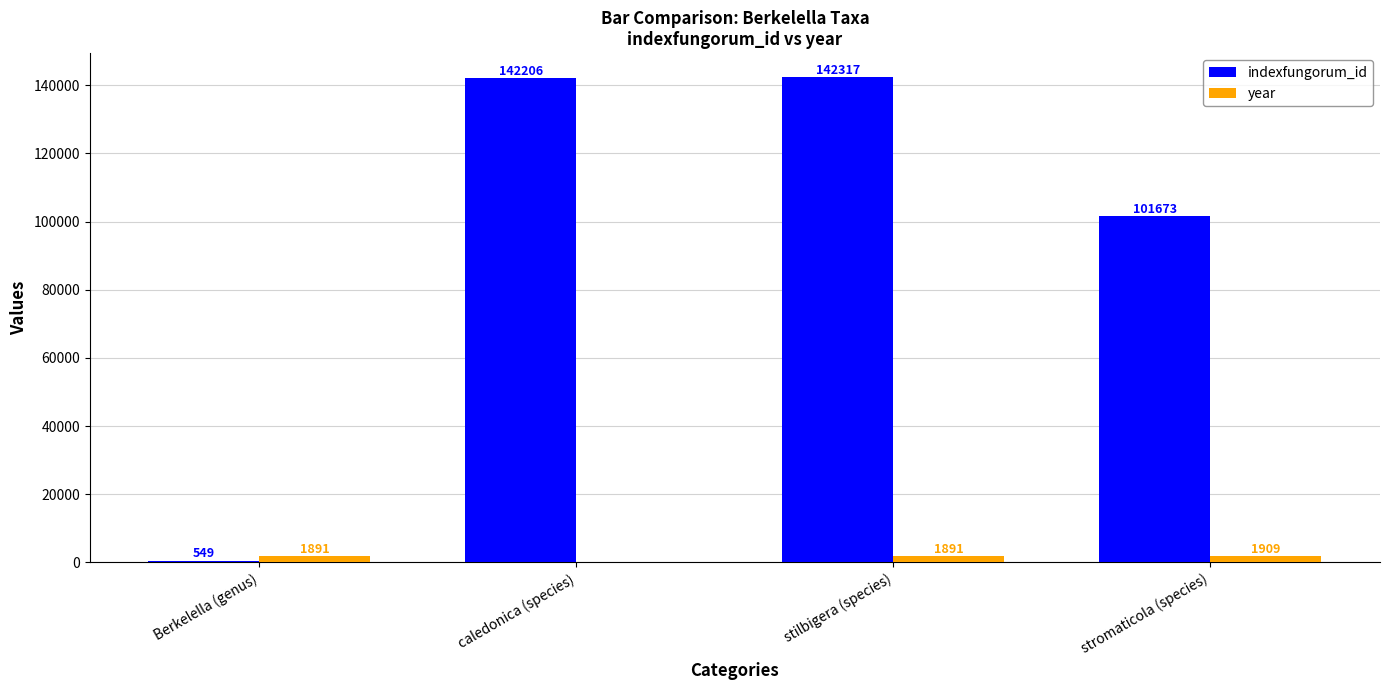

Reading left to right, what are all the values shown in this chart?

indexfungorum_id: 549	142206	142317	101673
year: 1891	0	1891	1909